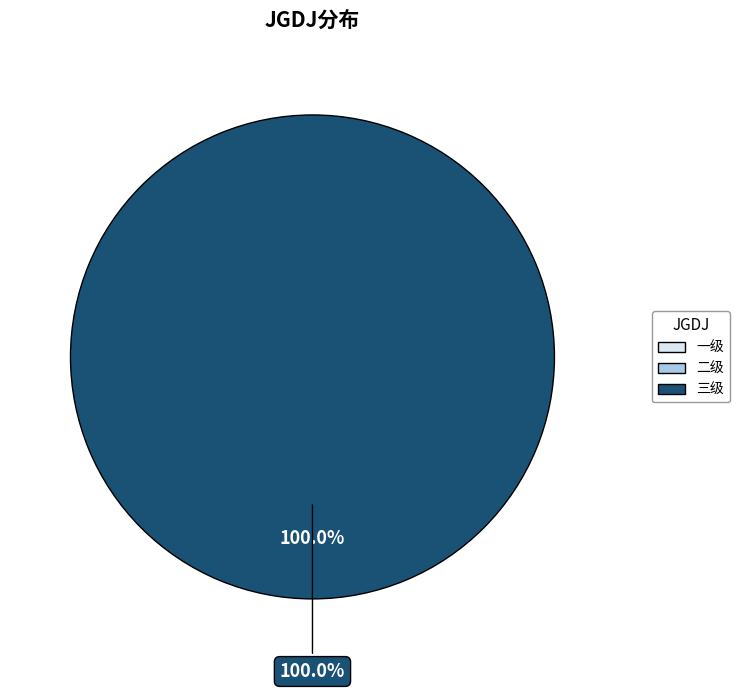

Which has a higher value, 三级 or 一级?

三级